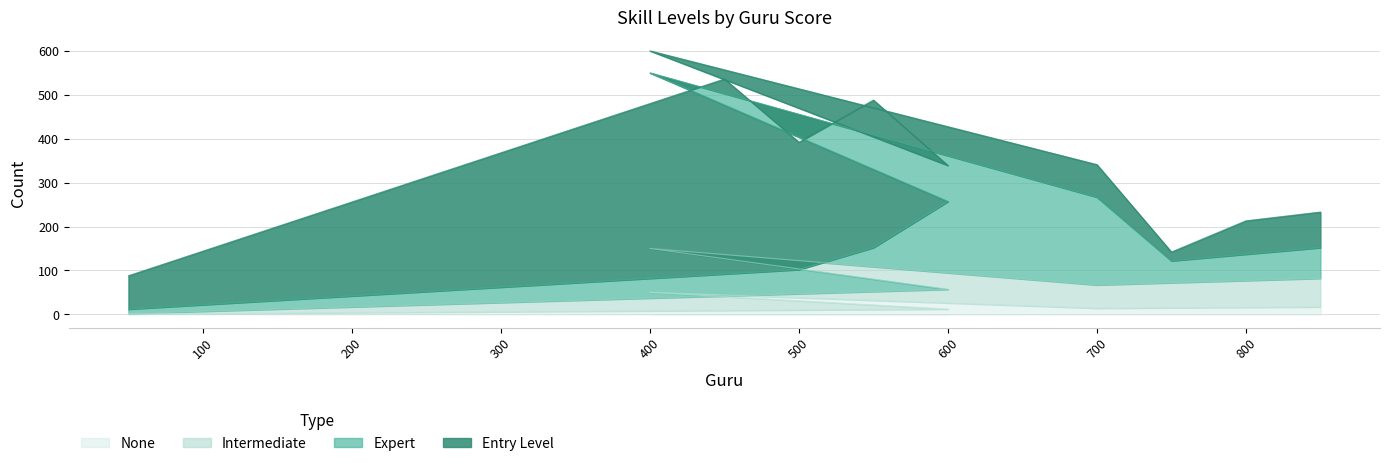

In Expert, how many points are lower than both neighbors (excluding endpoints)?

1